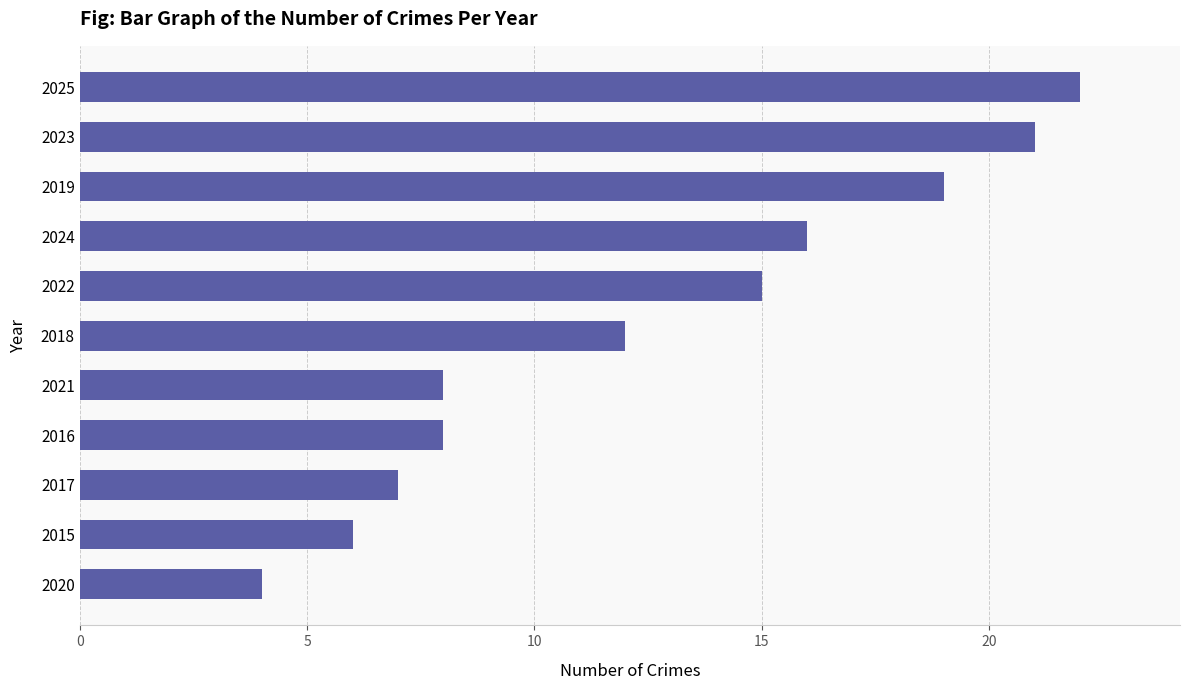

Between 2024 and 2022, which is larger?

2024